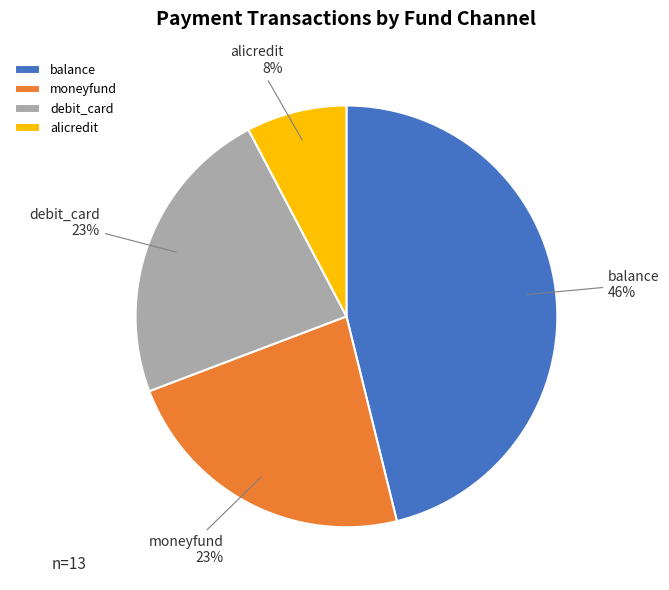

To the nearest percent, what is the combined percentage of alicredit and balance?

54%